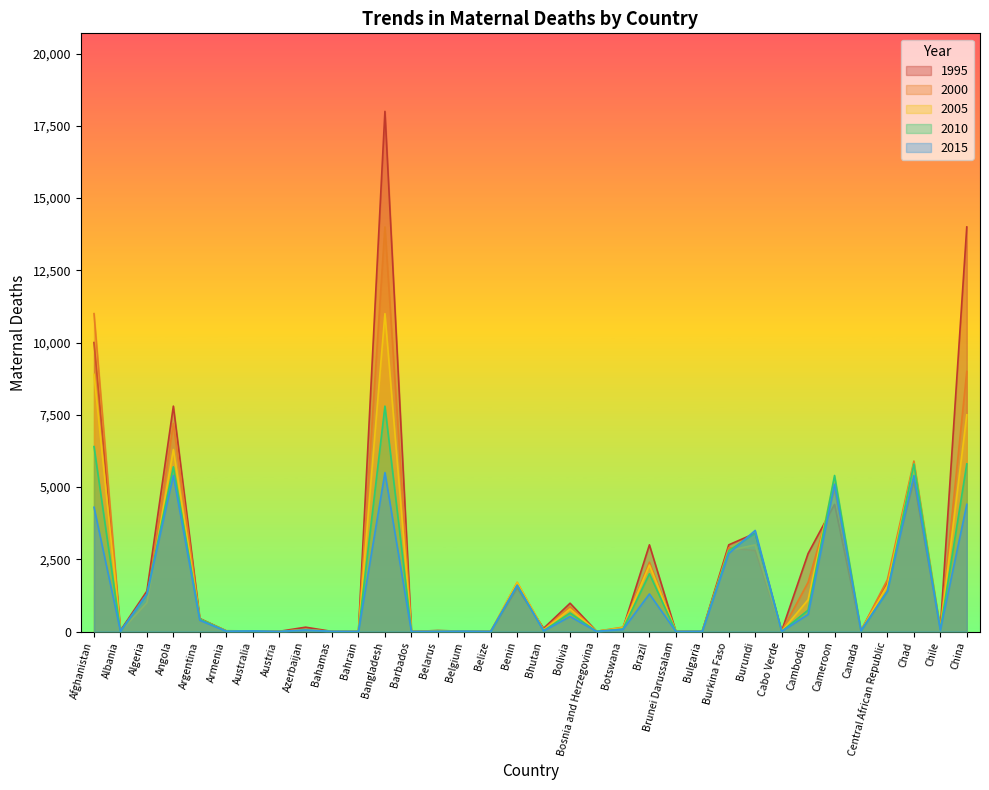

Rank the categories by 2010 value from lowest to highest.

Barbados, Brunei Darussalam, Austria, Bahrain, Belize, Bahamas, Bosnia and Herzegovina, Belarus, Cabo Verde, Bulgaria, Belgium, Albania, Armenia, Australia, Bhutan, Canada, Azerbaijan, Chile, Botswana, Argentina, Bolivia, Cambodia, Algeria, Central African Republic, Benin, Brazil, Burkina Faso, Burundi, Cameroon, Angola, Chad, China, Afghanistan, Bangladesh